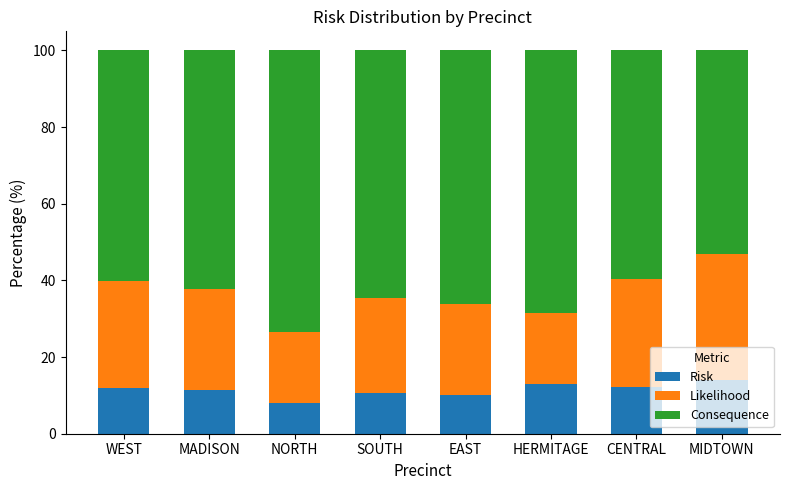

What is the approximate value of Risk at WEST?

12.0